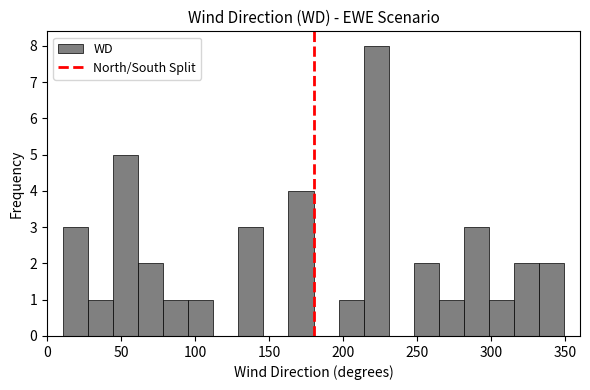

Around what value on the x-axis is the tallest bar? Give the approximate position of its centre, as read against the axis.

220